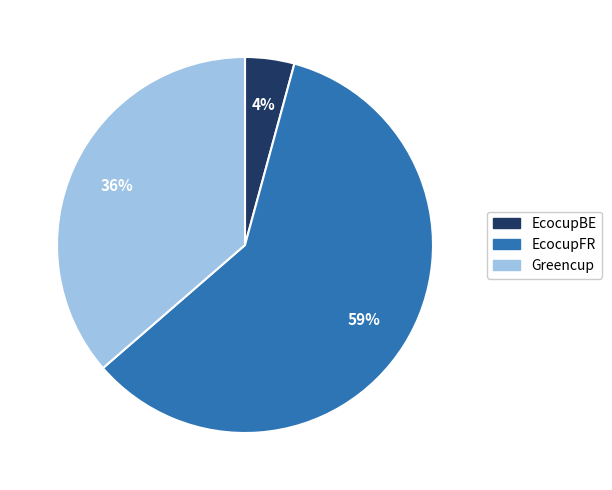

What is the largest slice in the pie chart?

EcocupFR